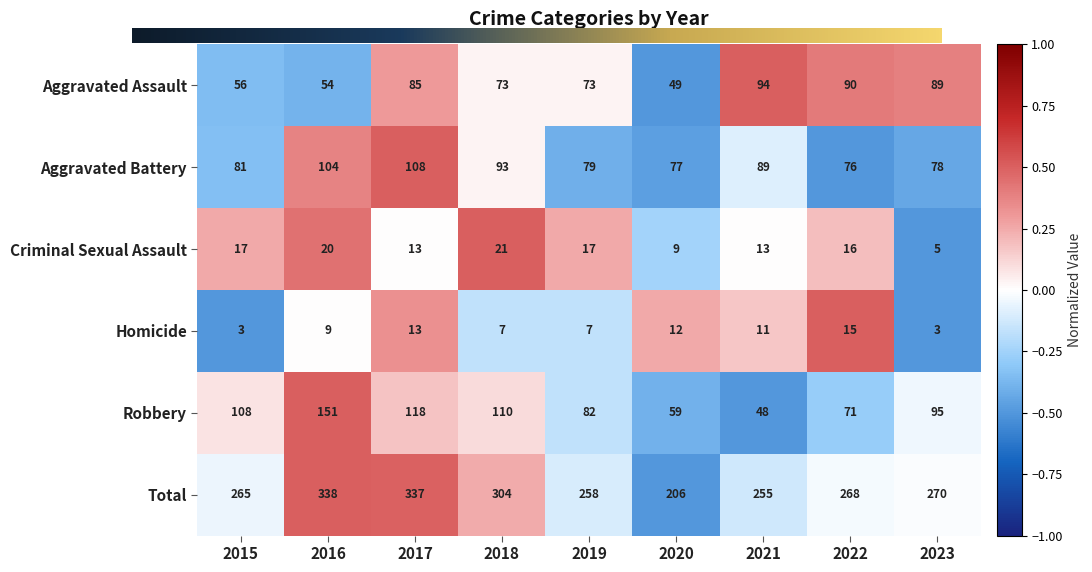

Which label corresponds to the largest value in the chart?

2016